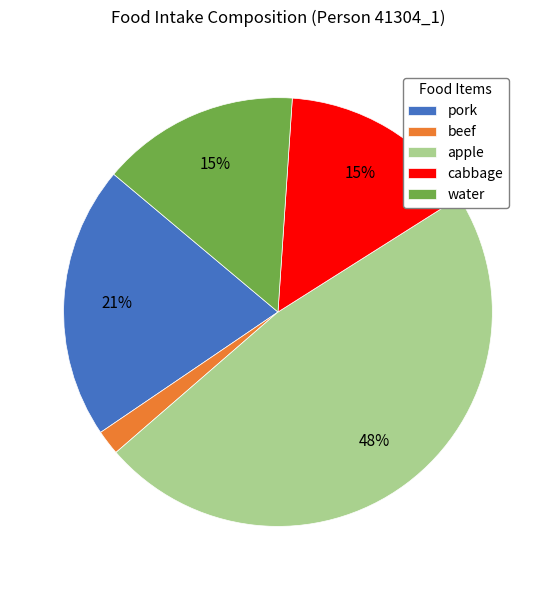

What is the ratio of the value at water to the value at apple?

0.3